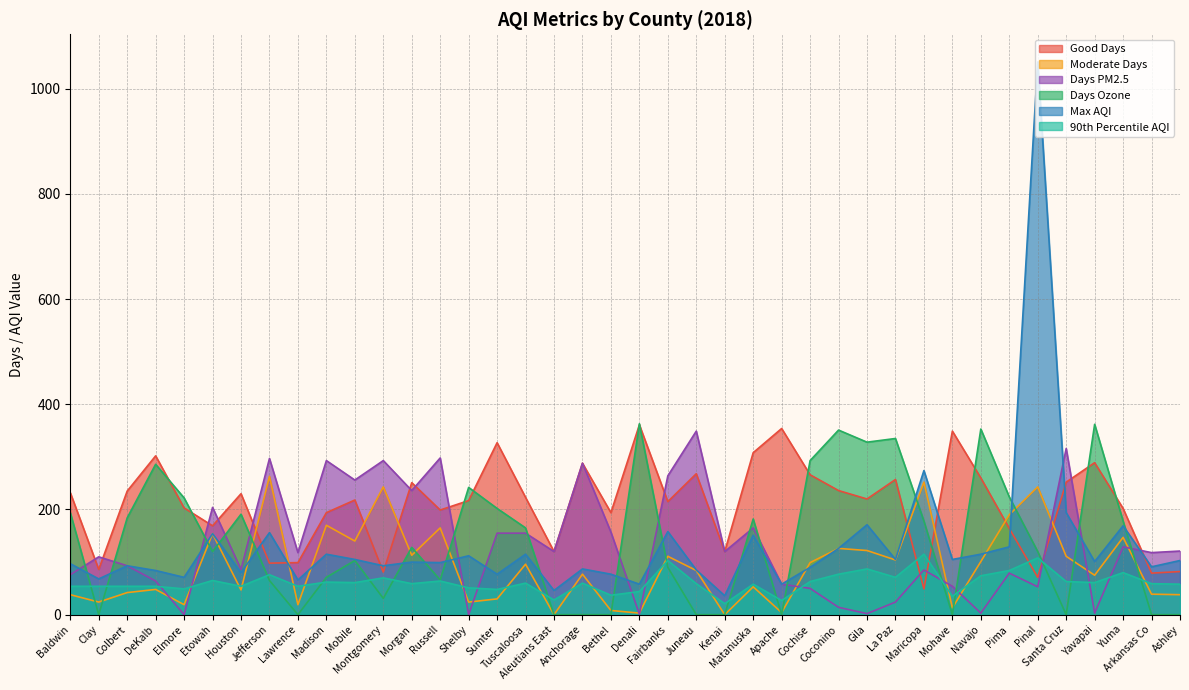

At how many categories does at least one series exceed 864?

1